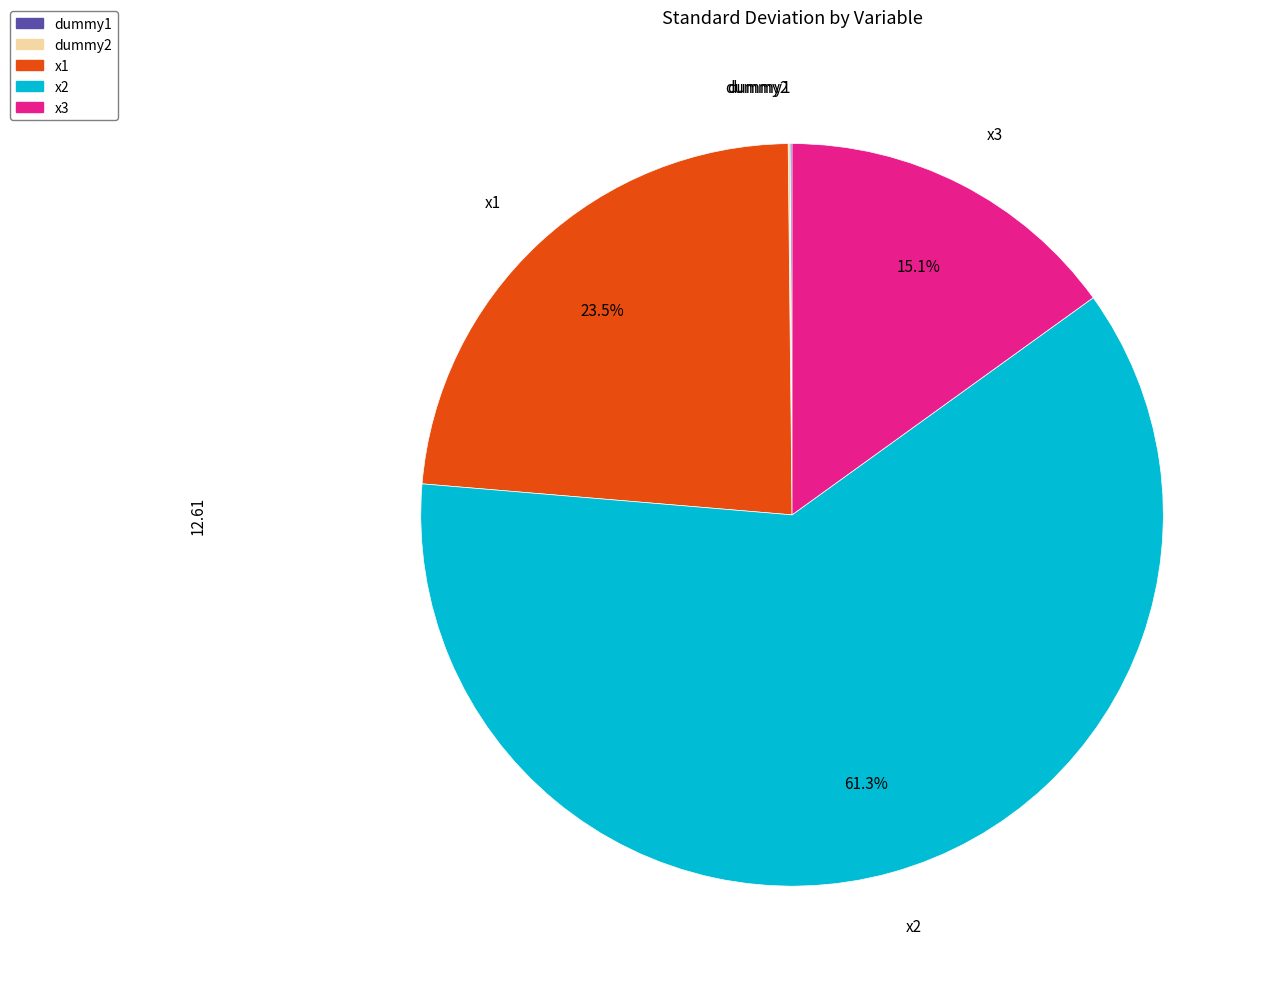

Is there a majority slice in this chart?

Yes